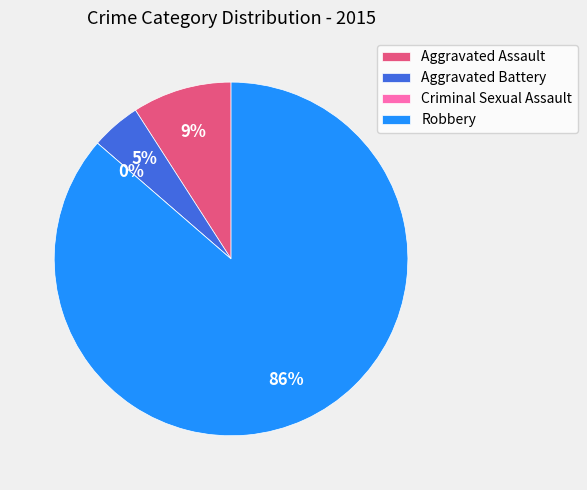

How many segments does this pie chart have?

4